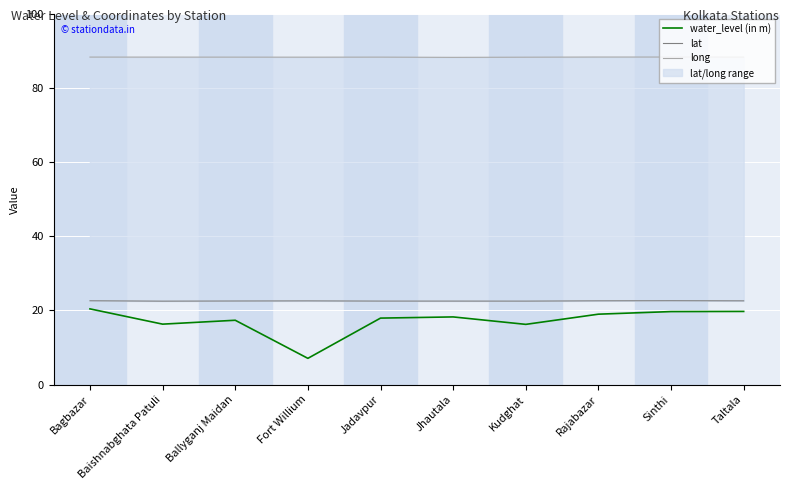

What is the difference between the long values at Rajabazar and Jhautala?

0.1